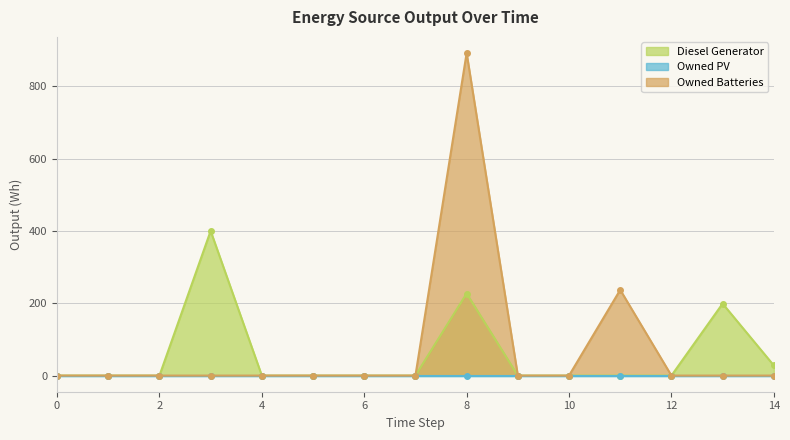

At which label is Diesel Generator closest to 200?

13